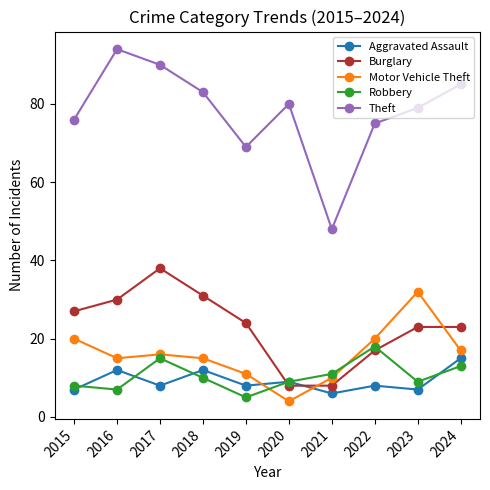

Does the chart display data point markers on the line(s)?

Yes